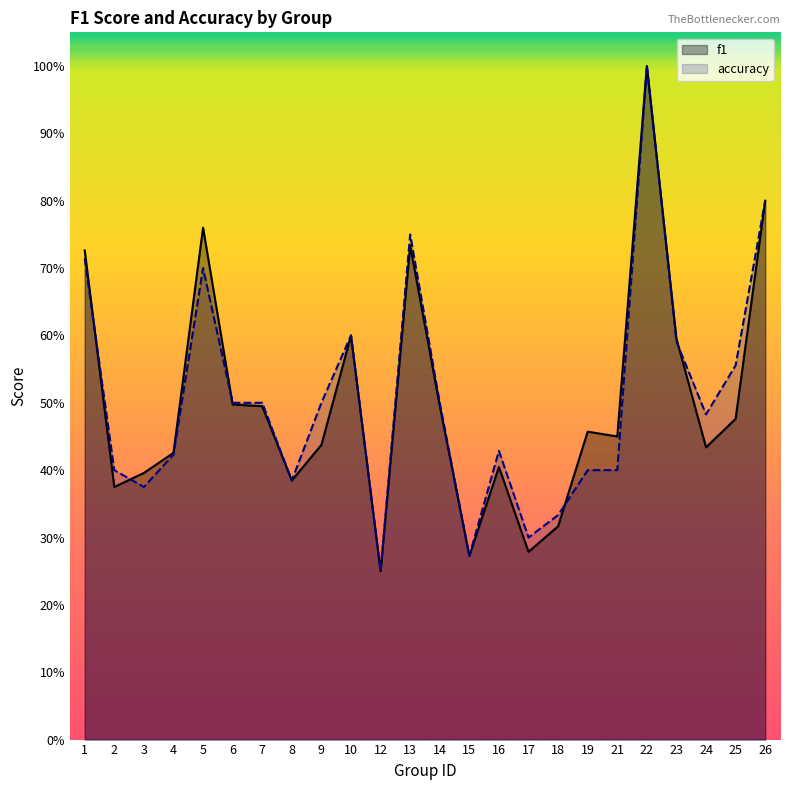

What is the maximum value shown in the chart?

1.0